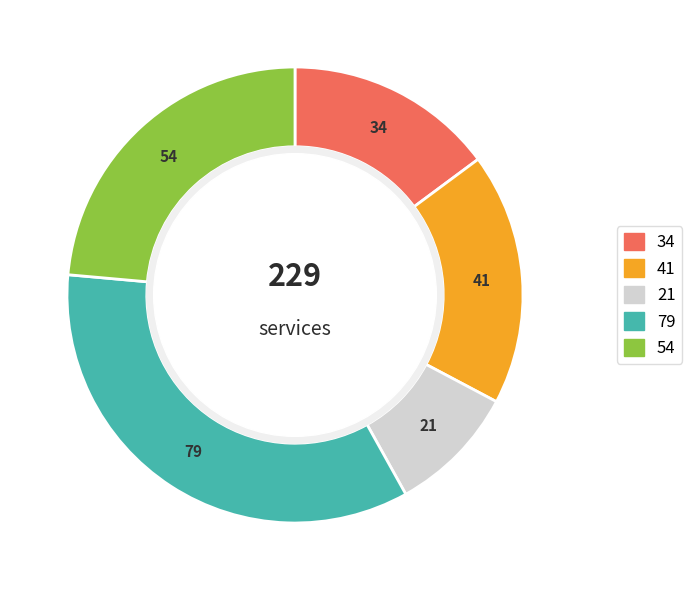

Is there any slice that represents more than half of the pie?

No